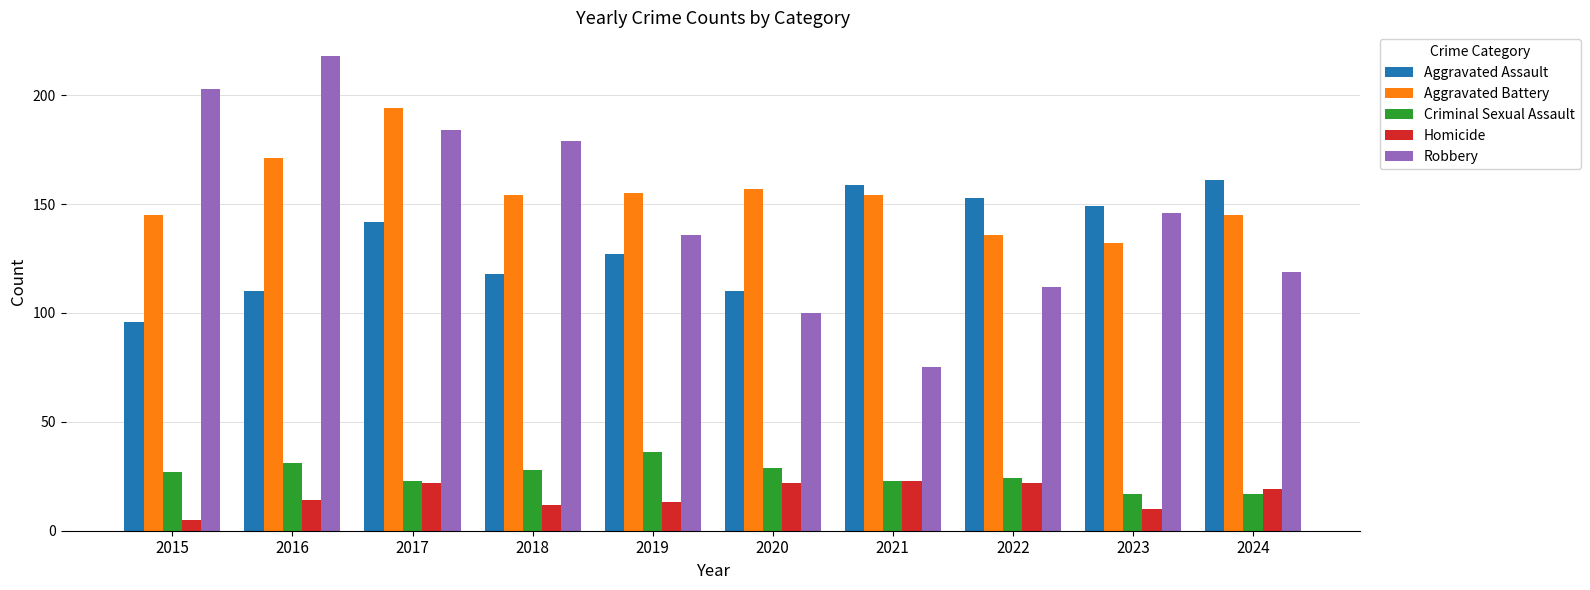

Which series changed the most between 2020 and 2023?

Robbery